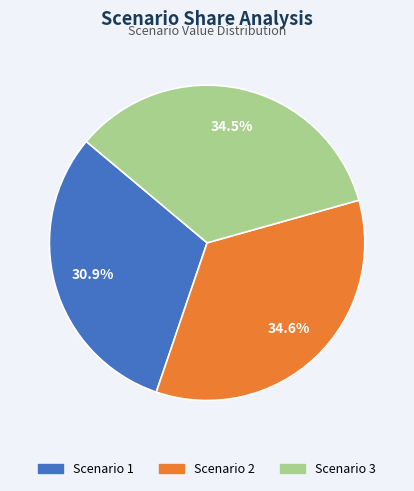

True or false: Scenario 2 accounts for 35% of the total.

True